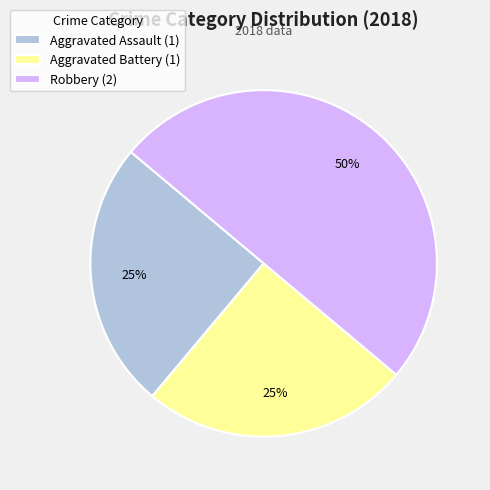

Is Aggravated Battery (1) the majority of the pie?

No